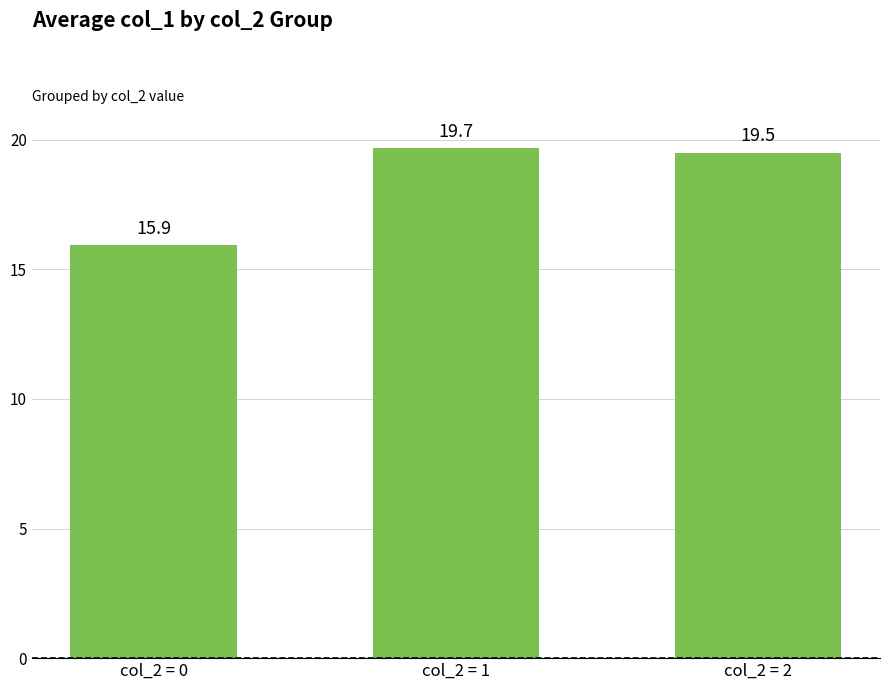

What is the value of the 3rd bar from the left?

19.5